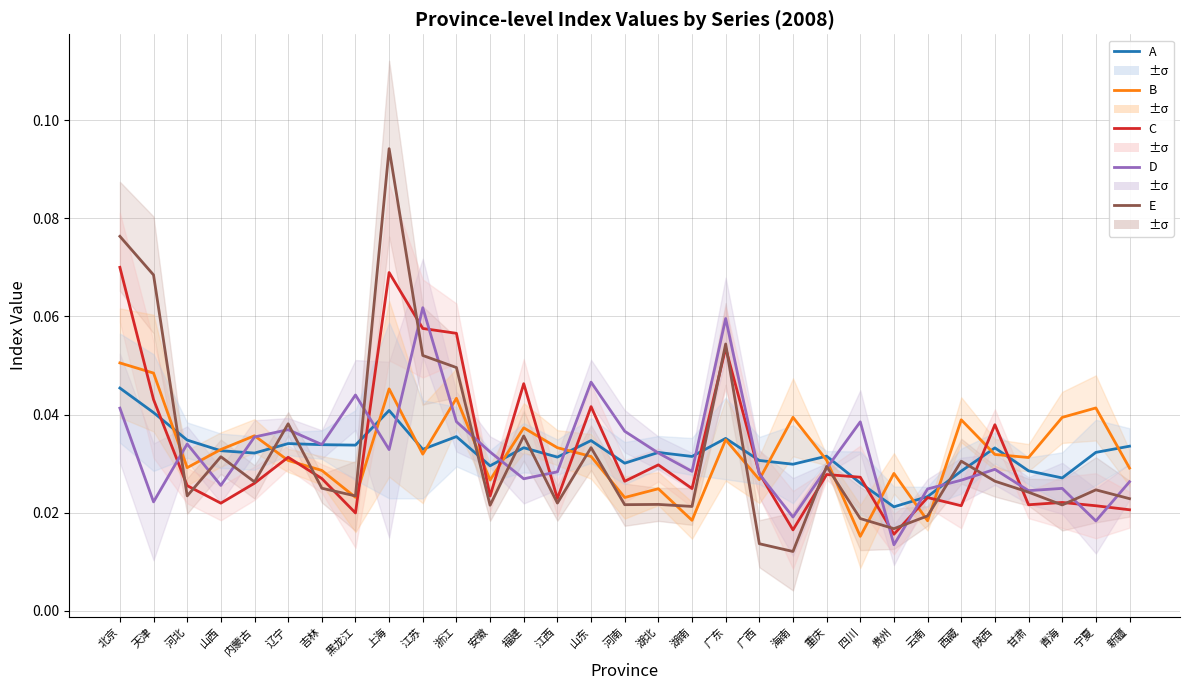

What is the greatest value displayed?

0.1